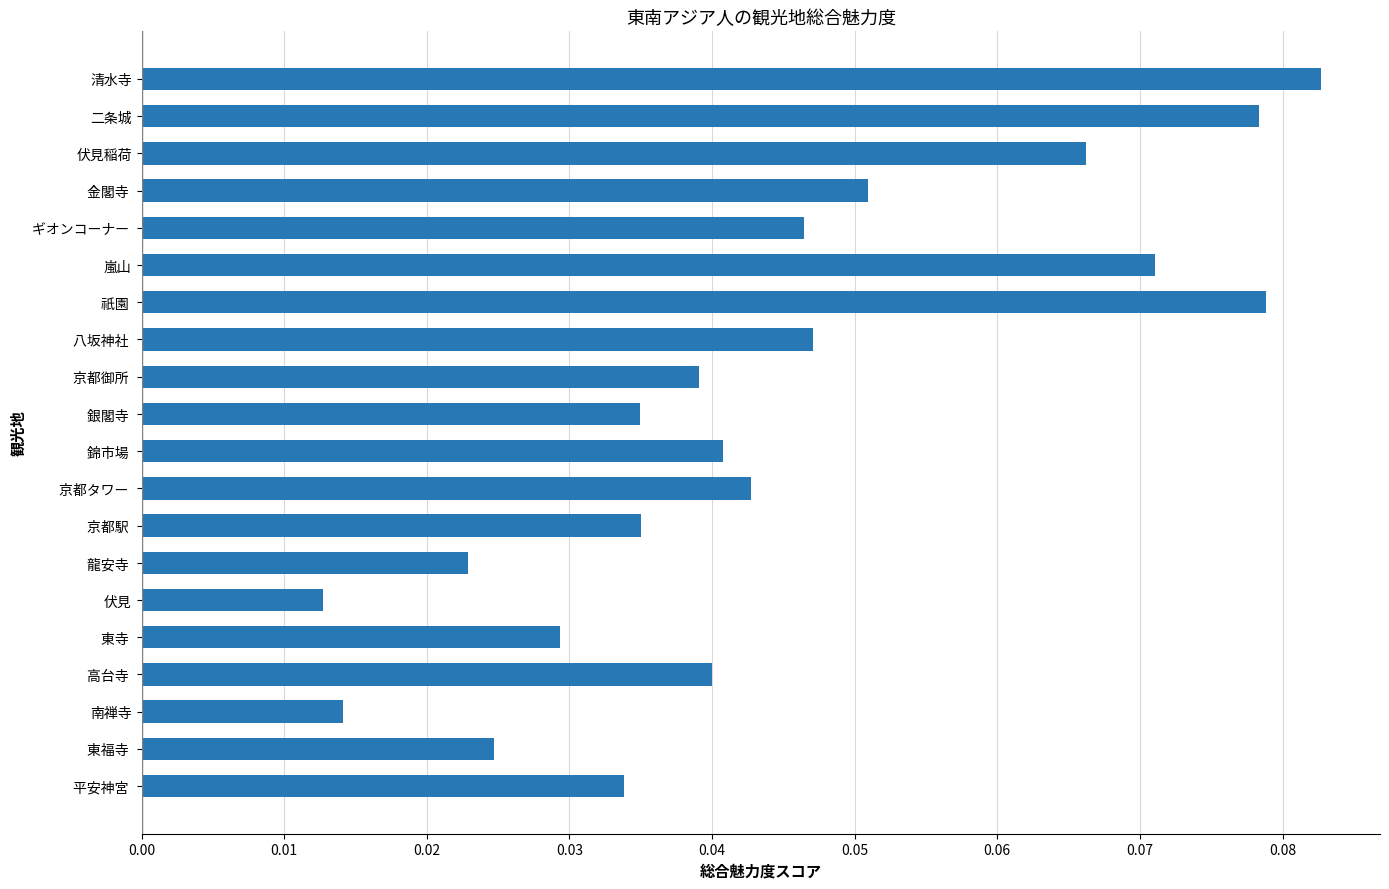

How many values are between 0 and 1?

20